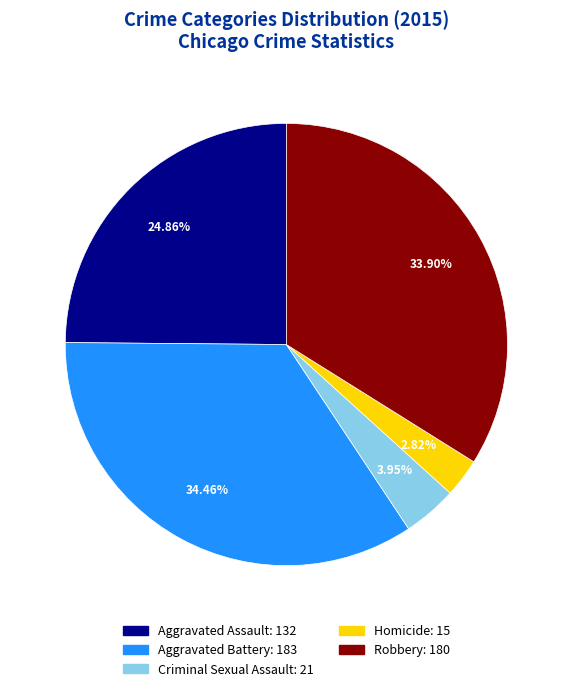

Which slice is the largest?

Aggravated Battery